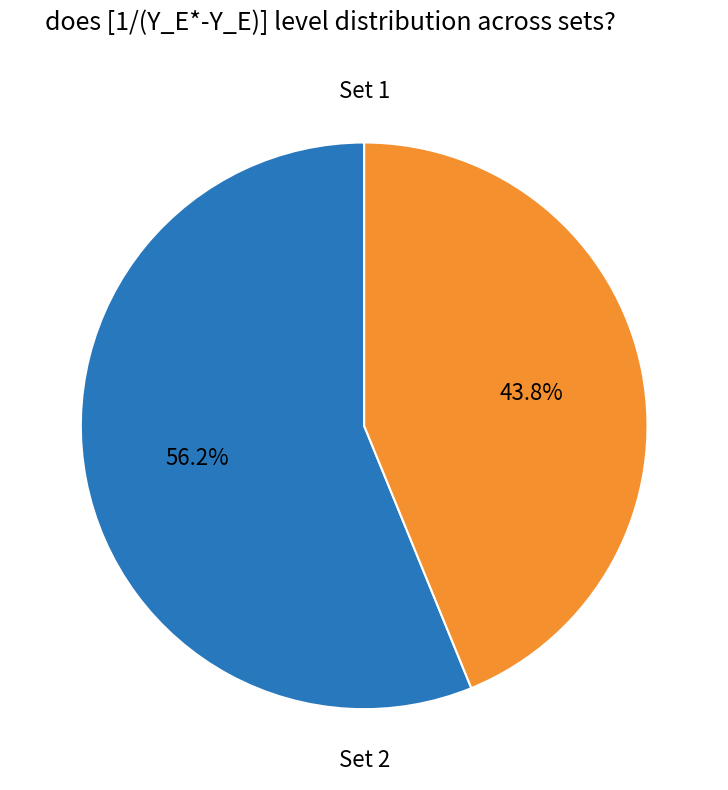

Does any single category account for the majority?

Yes